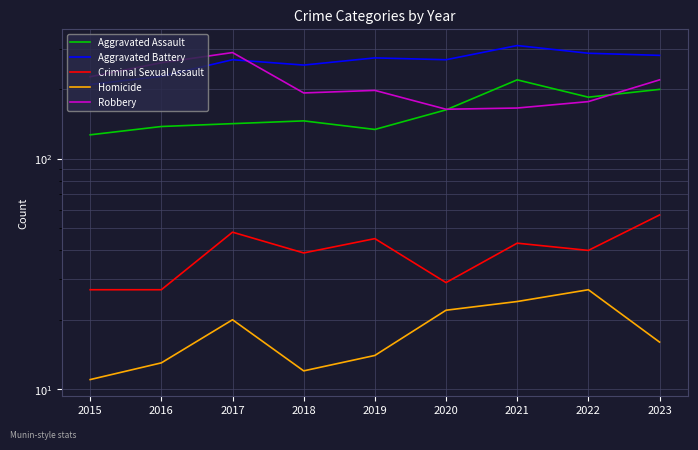

The Aggravated Assault series shows 271 at 2020. True or false?

False